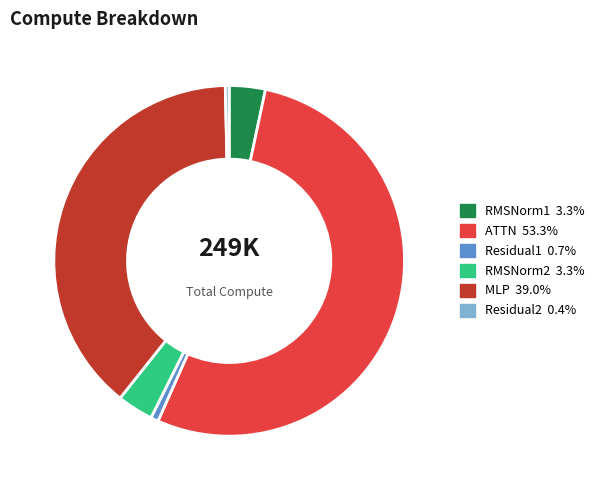

What is the majority slice?

ATTN